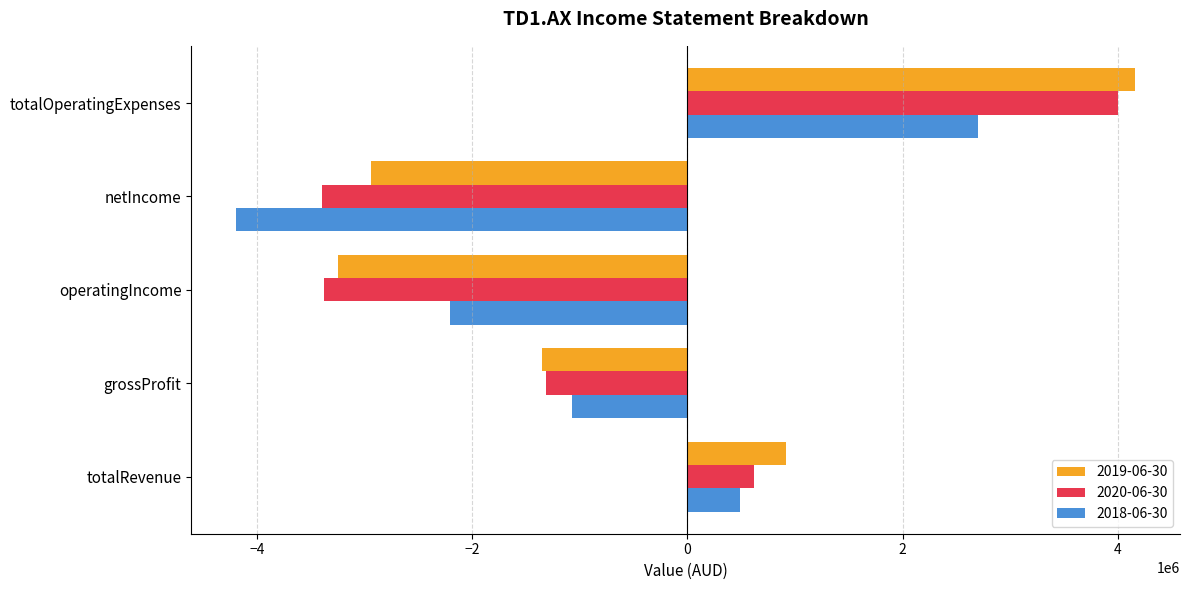

List the labels in order of 2019-06-30 value, largest first.

totalOperatingExpenses, totalRevenue, grossProfit, netIncome, operatingIncome